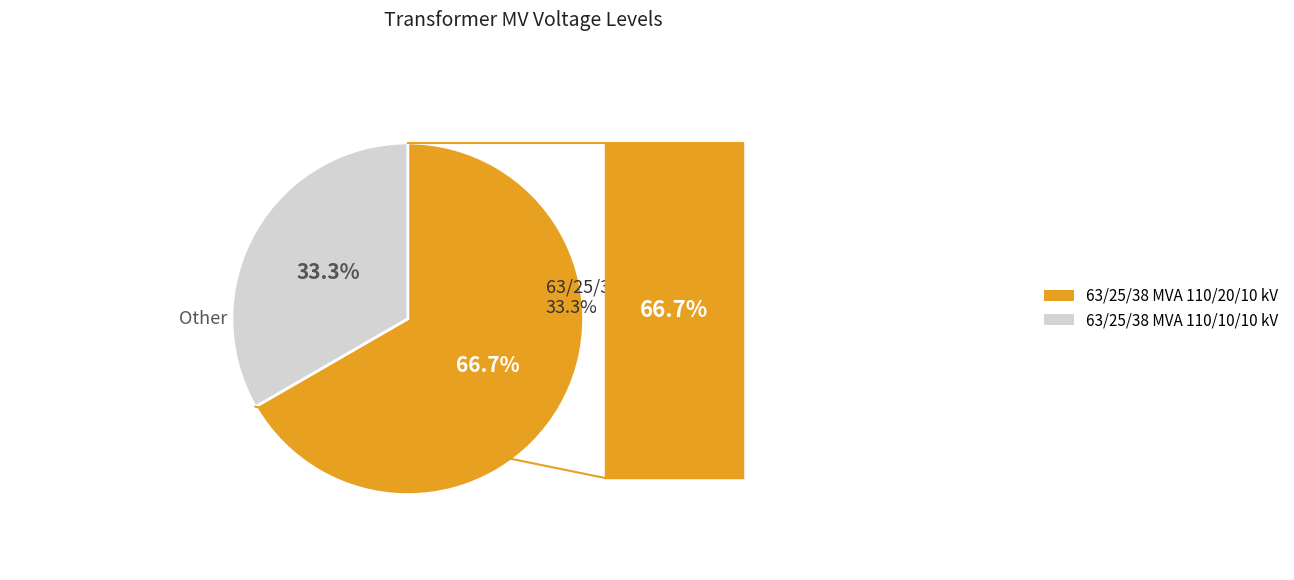

What is the largest slice in the pie chart?

63/25/38 MVA 110/20/10 kV